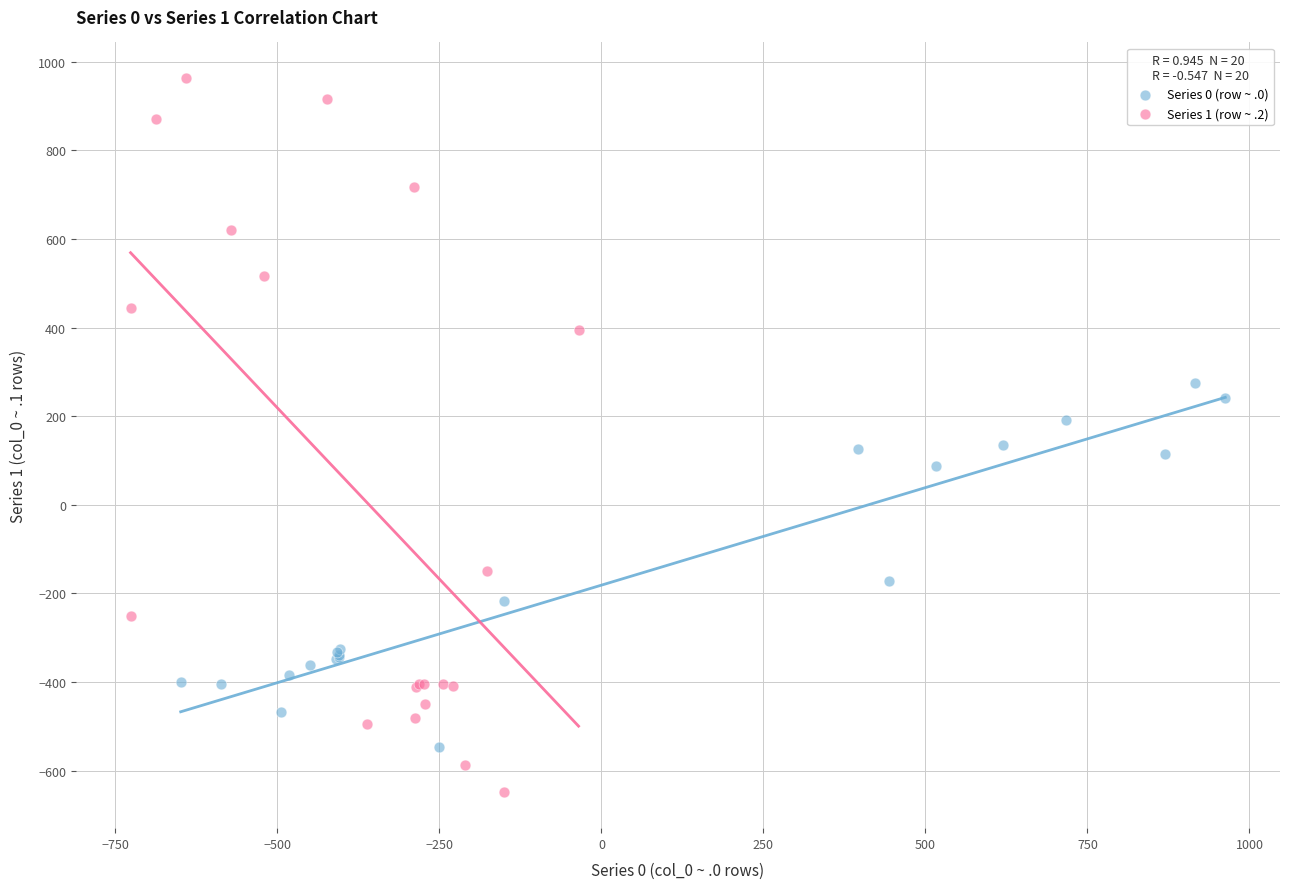

Which series has the largest Y range (max minus min)?

Series 1 (row ~ .2)